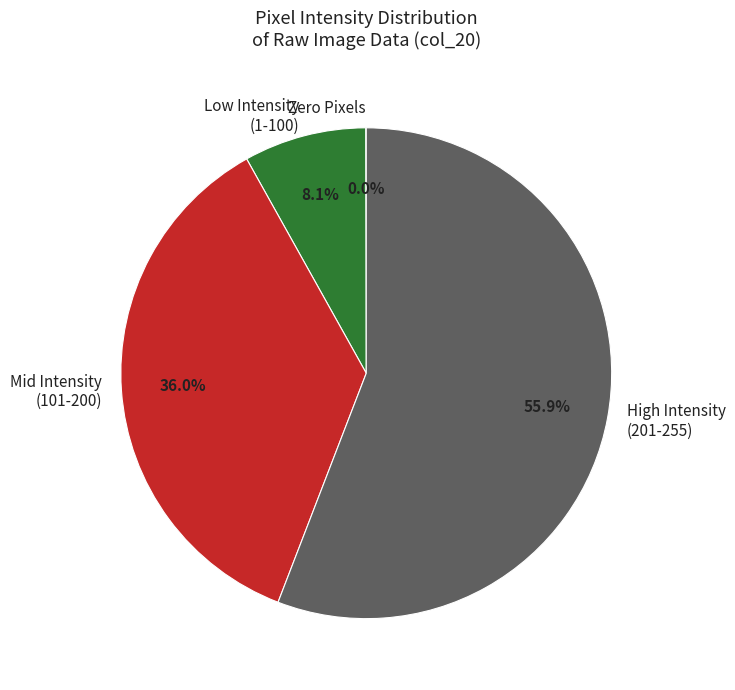

How much of the chart is everything except Low Intensity (1-100)?

91.9%